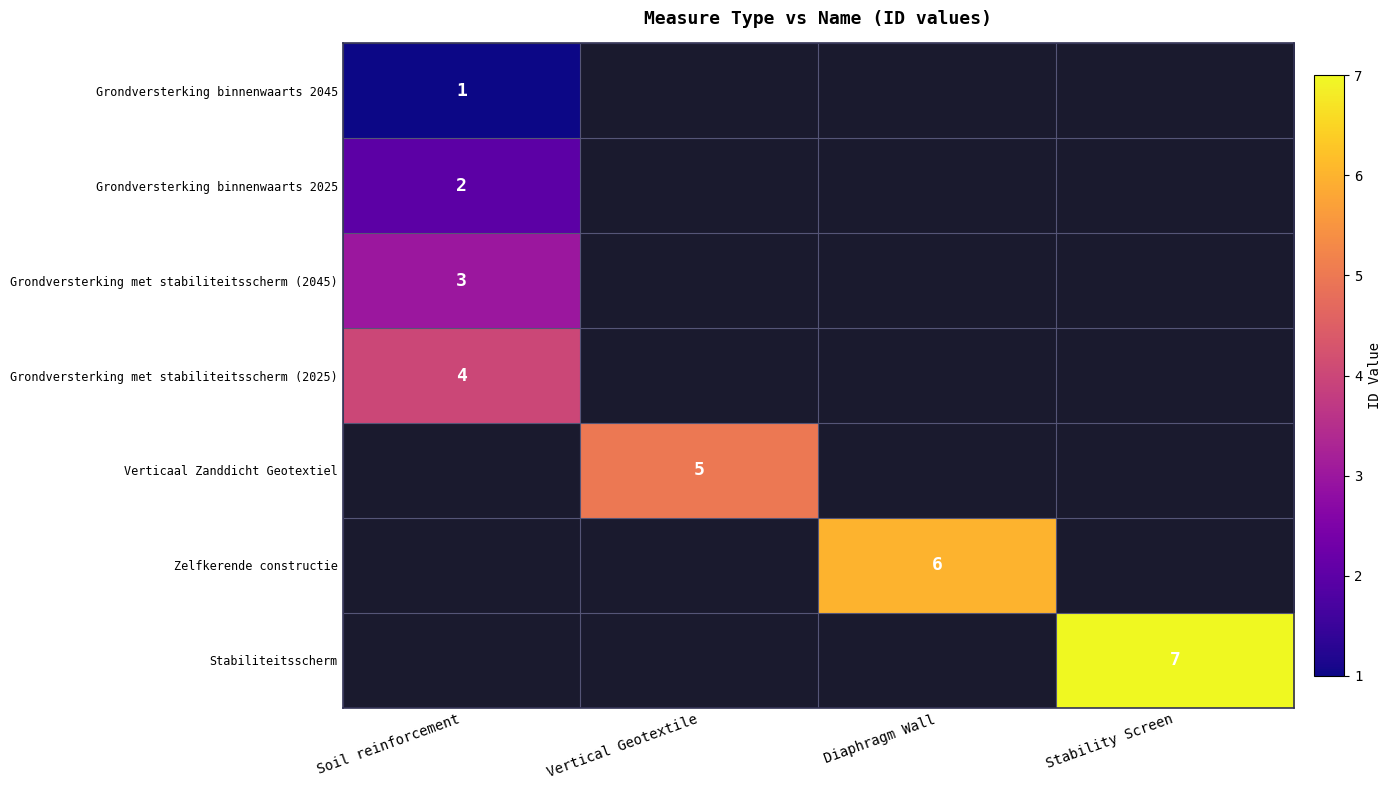

Is it true that Grondversterking binnenwaarts 2045 equals 1 at Soil reinforcement?

True